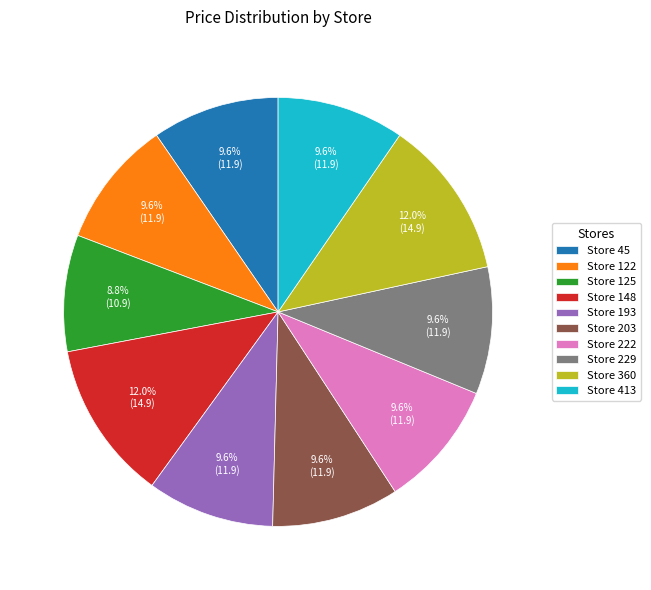

Which category has the smallest portion of the pie?

Store 125